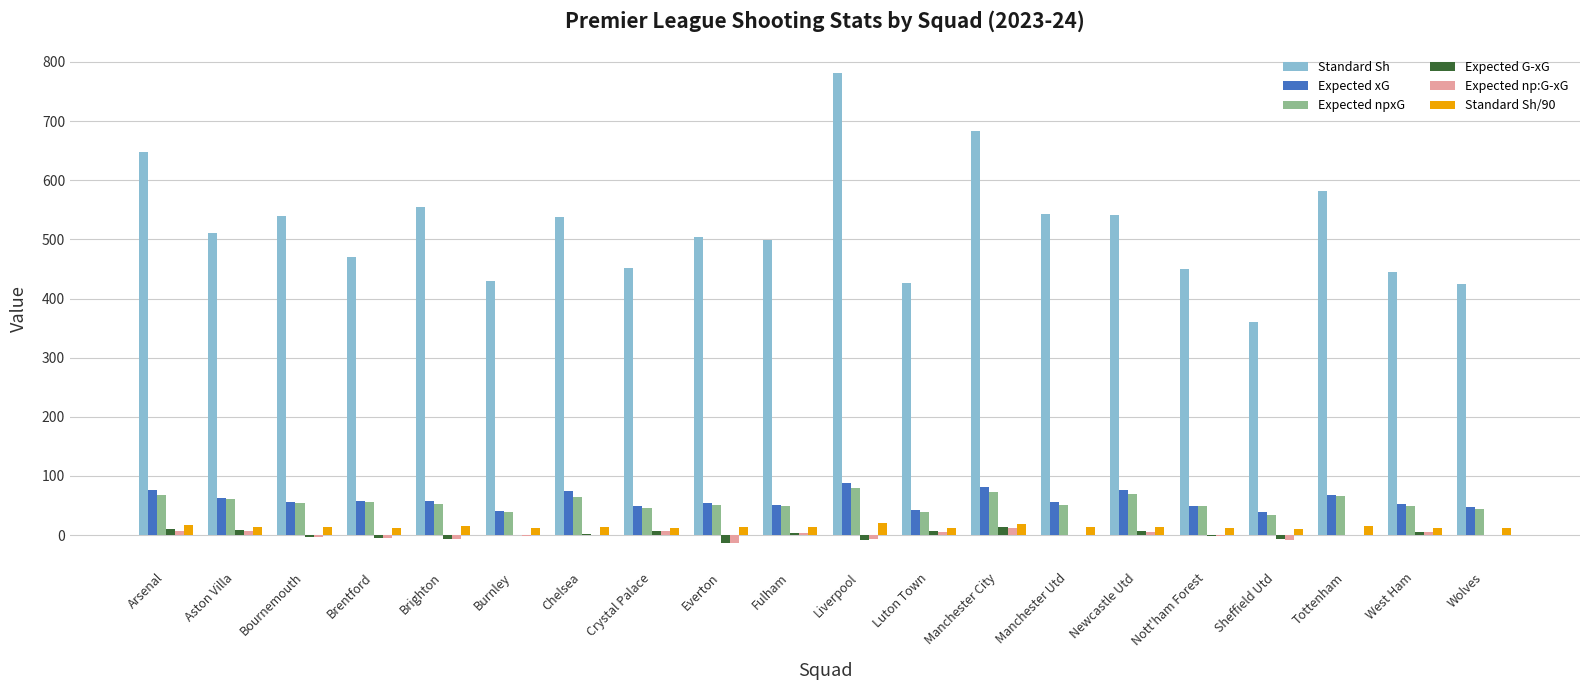

Which series has the largest total across all categories?

Standard Sh